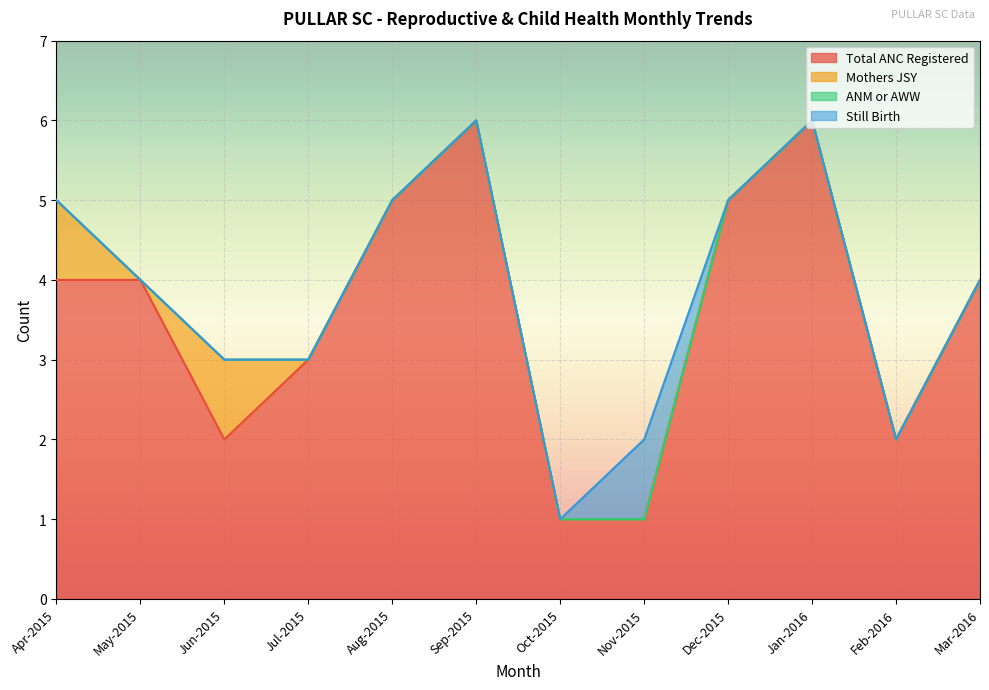

Which series has the largest total across all categories?

Total ANC Registered